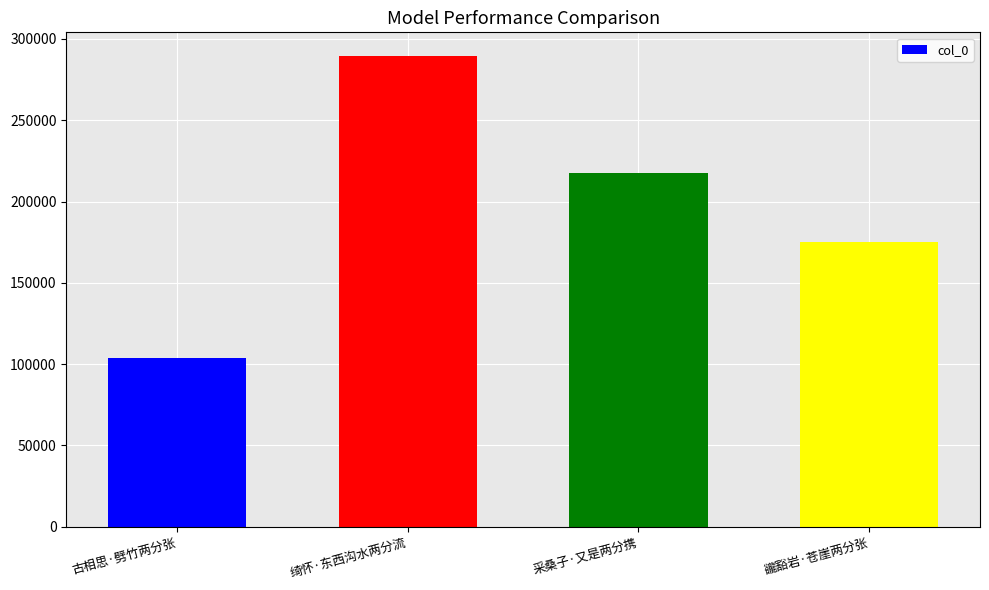

What is the minimum value shown in the chart?

104013